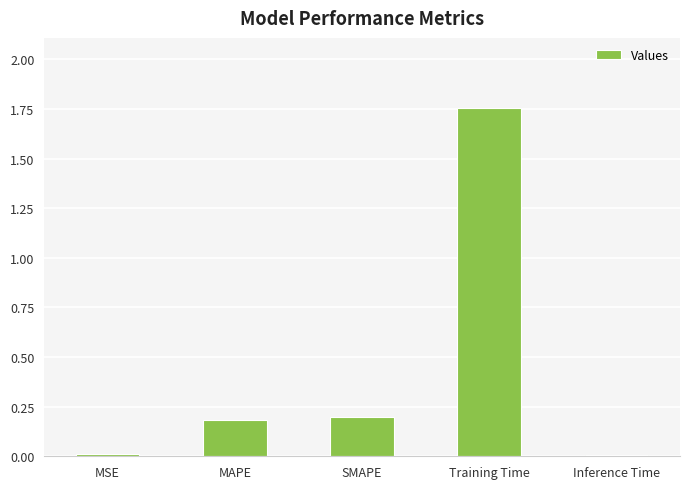

Which label corresponds to the largest value in the chart?

Training Time